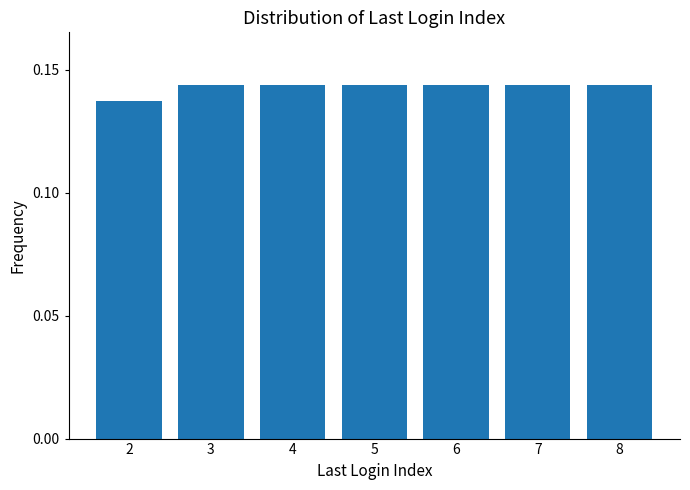

What is the sum of the values at 7 and 2?

0.3